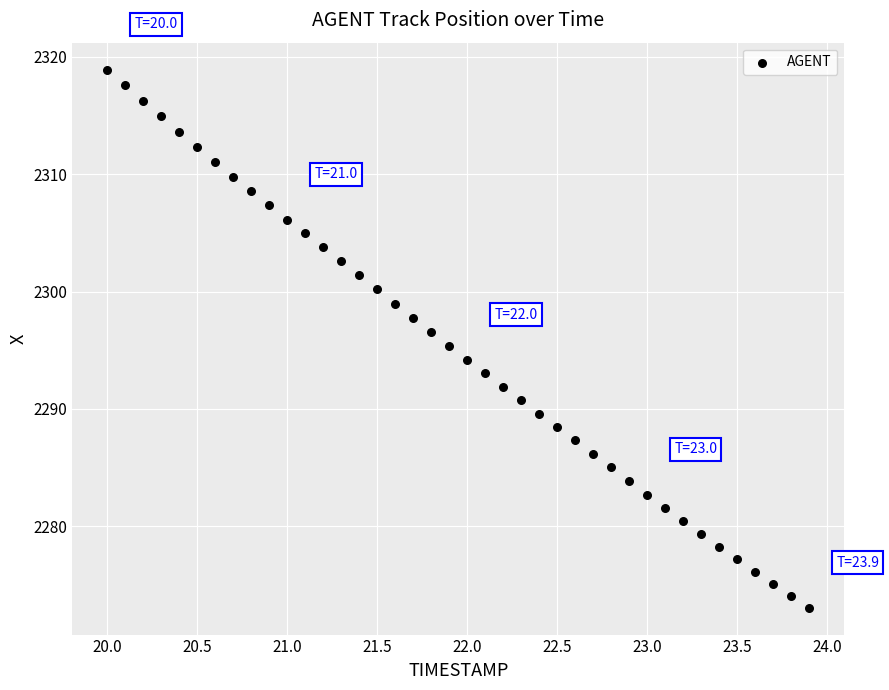

How many data points are displayed?

40